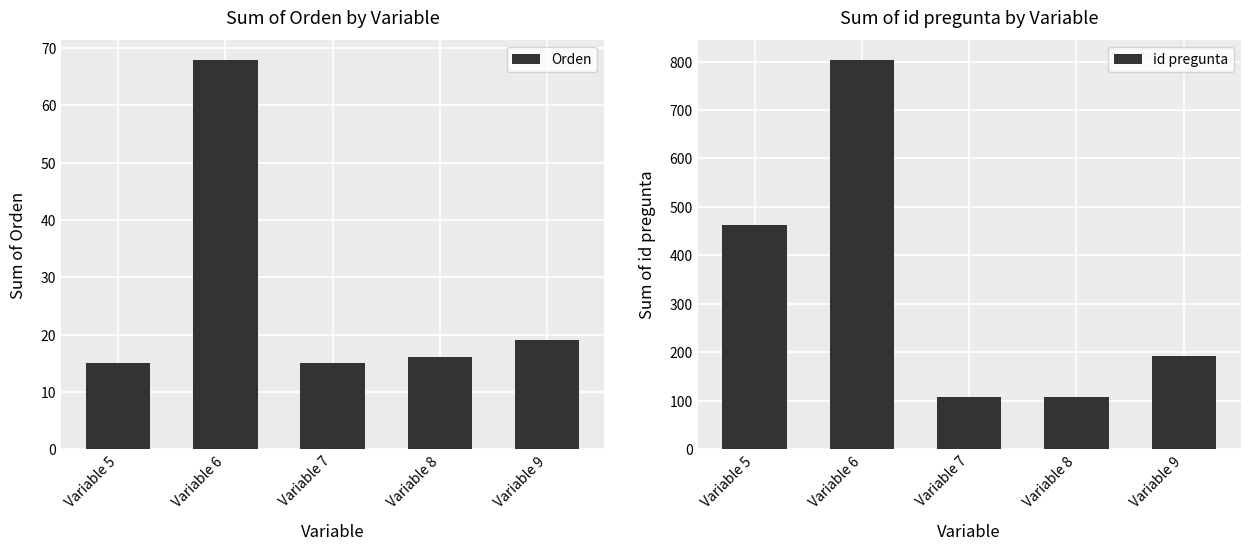

Which series has the largest total across all categories?

id pregunta